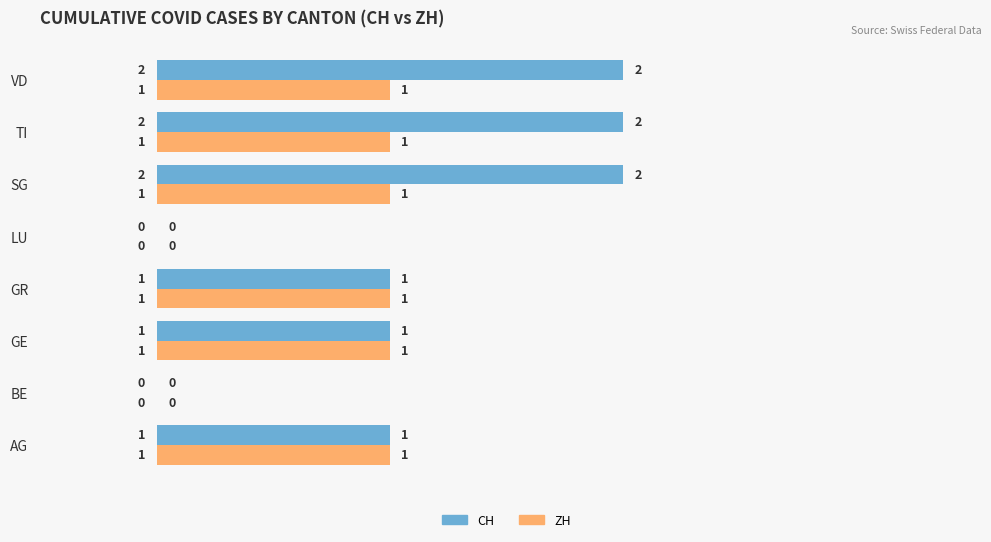

How many data points does each series have?

8